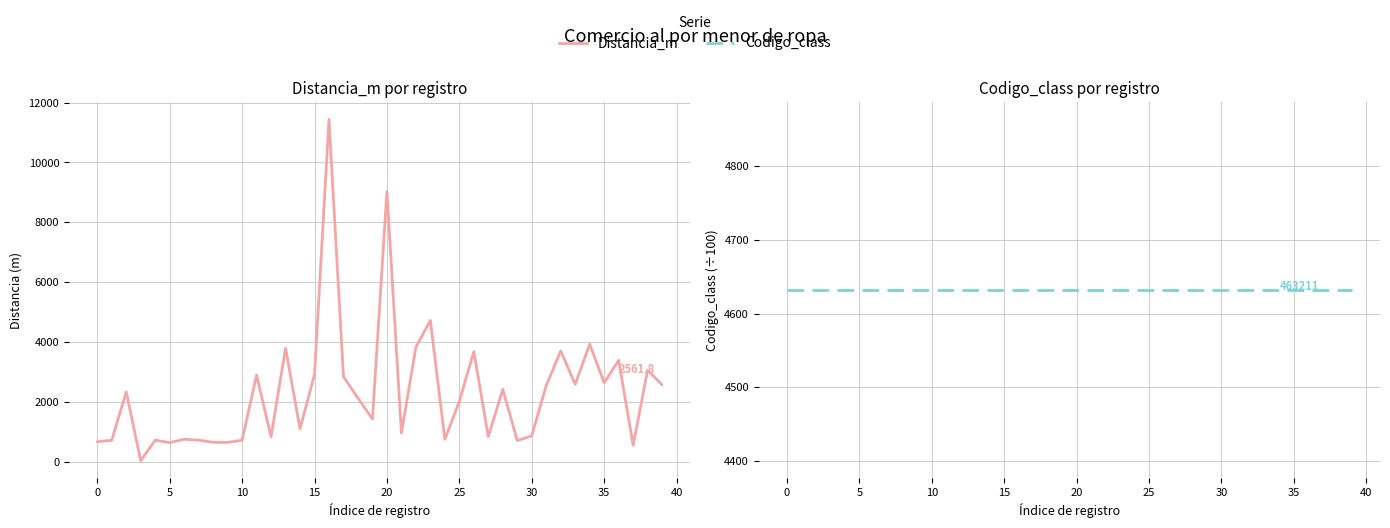

Read the Codigo_class value at 19.

4632.1